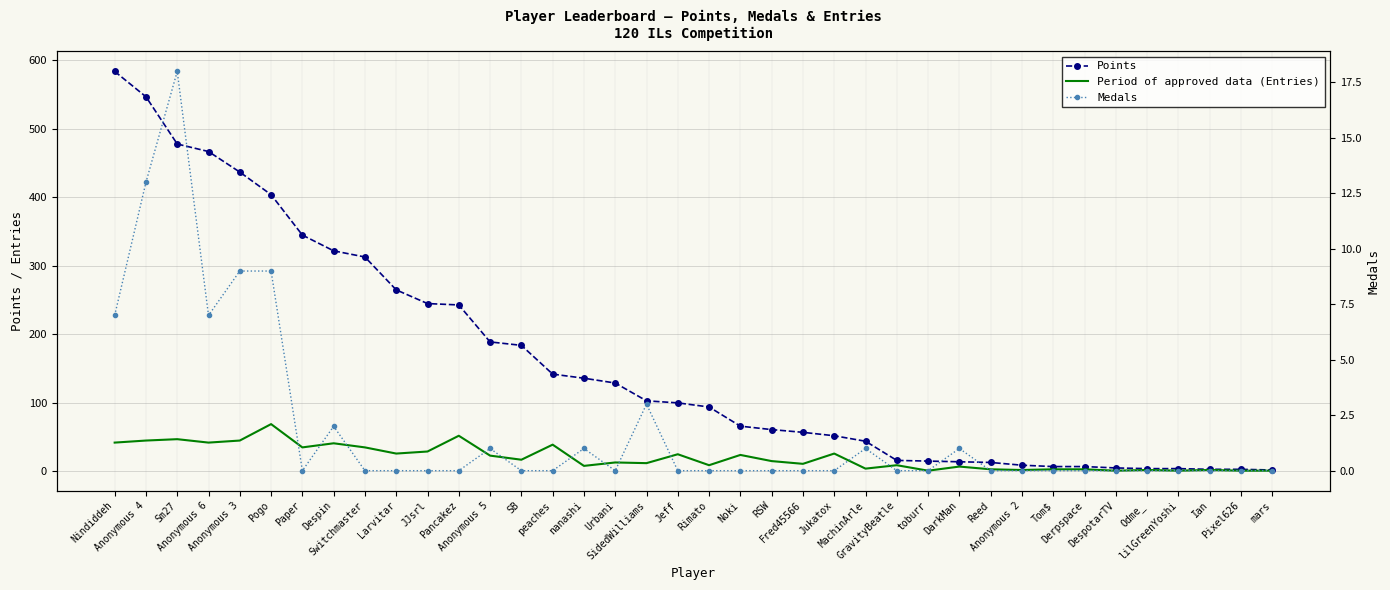

Where is the first local maximum for Period of approved data (Entries)?

Sm27